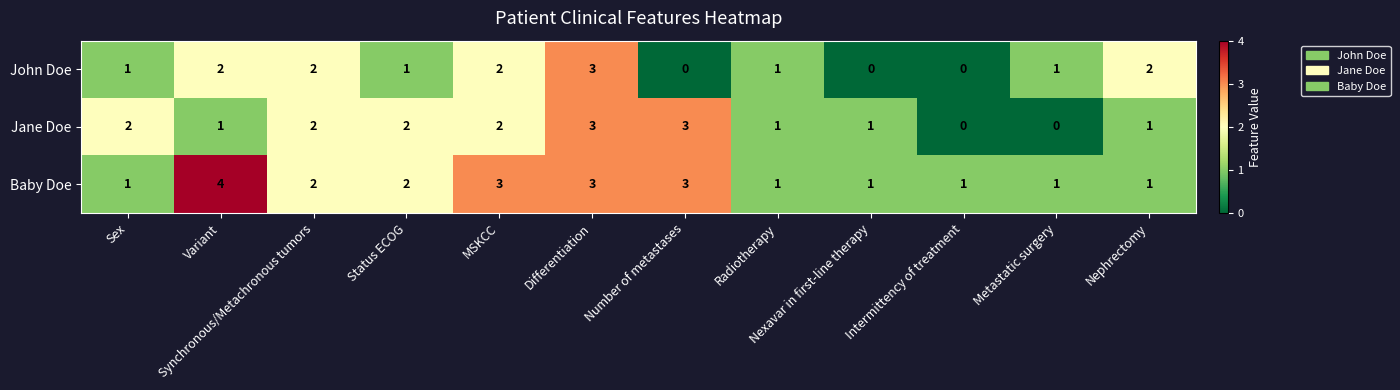

Rank the series by their average value, from highest to lowest.

Baby Doe, Jane Doe, John Doe